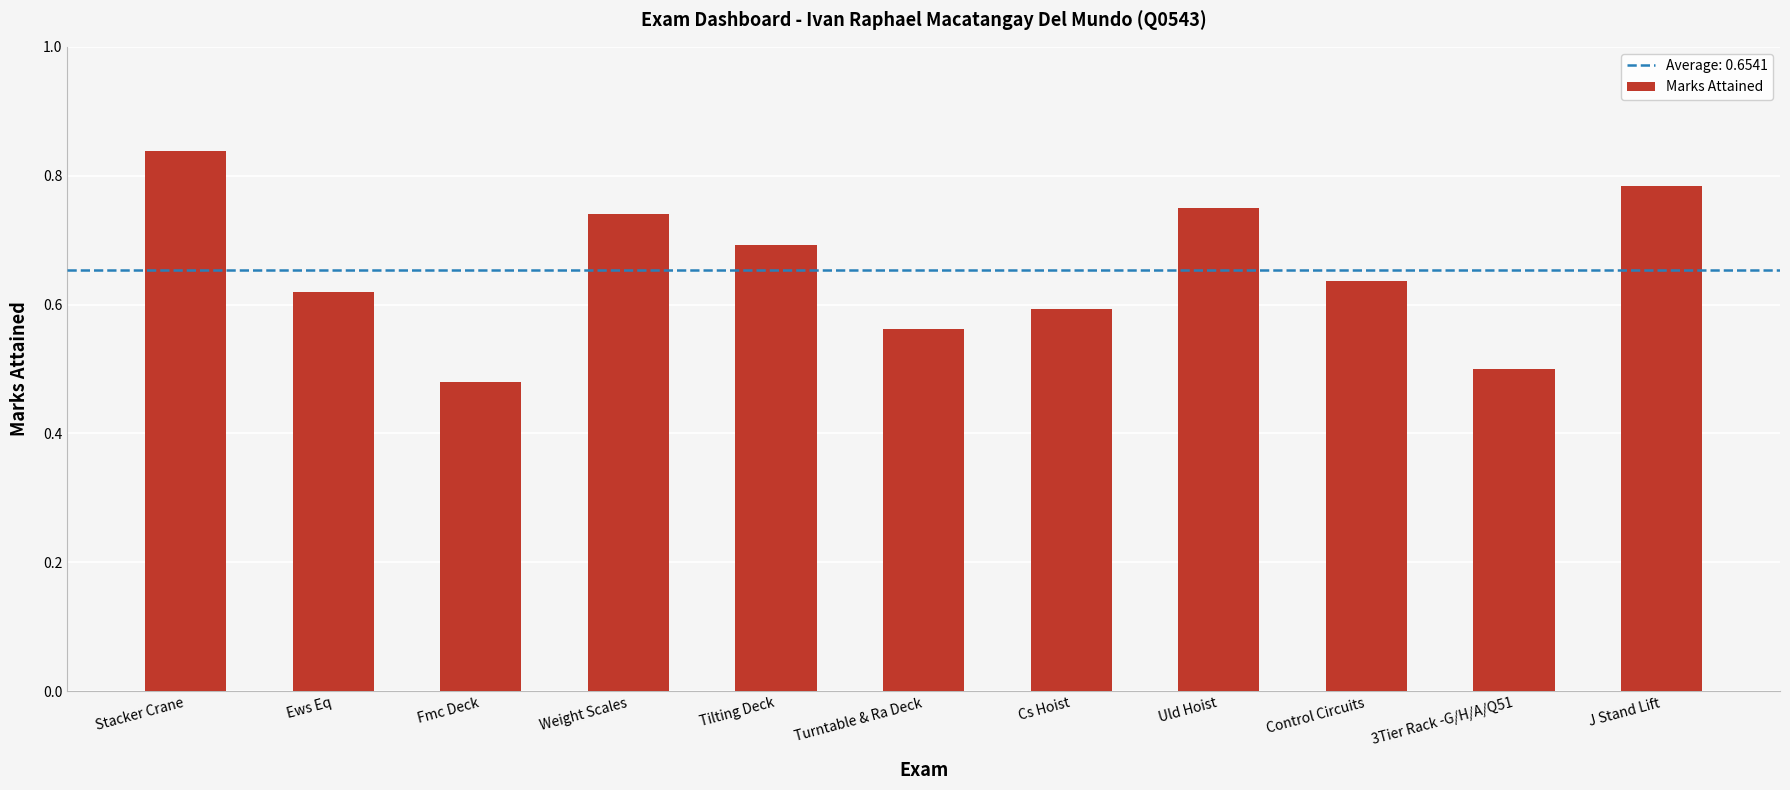

What is the difference between the maximum and minimum values?

0.4